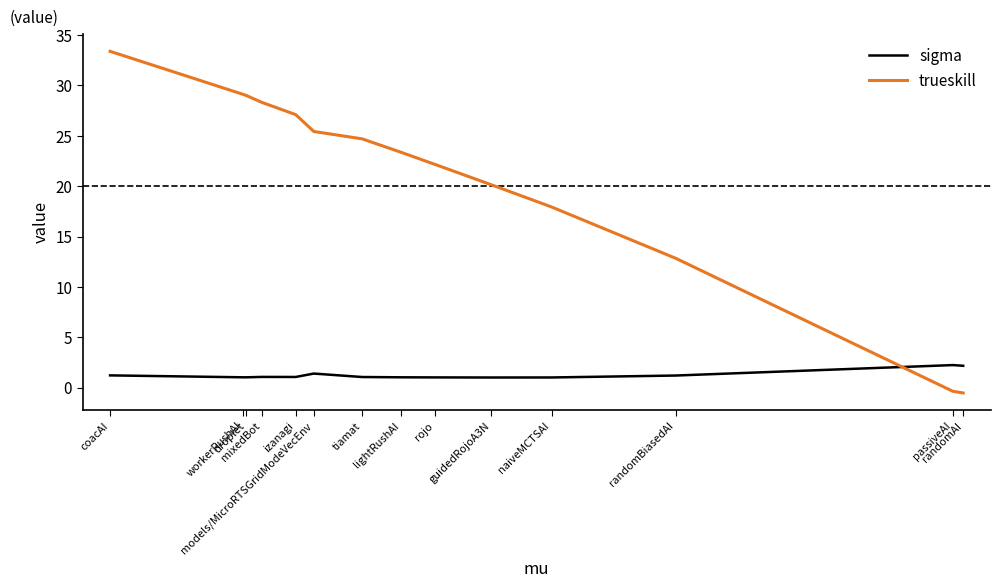

Reading left to right, what are all the values shown in this chart?

sigma: 1.2	1.0	1.0	1.1	1.0	1.4	1.0	1.0	1.0	1.0	1.0	1.2	2.2	2.2
trueskill: 33.4	29.1	29.0	28.3	27.1	25.4	24.7	23.4	22.2	20.2	17.9	12.8	-0.4	-0.5